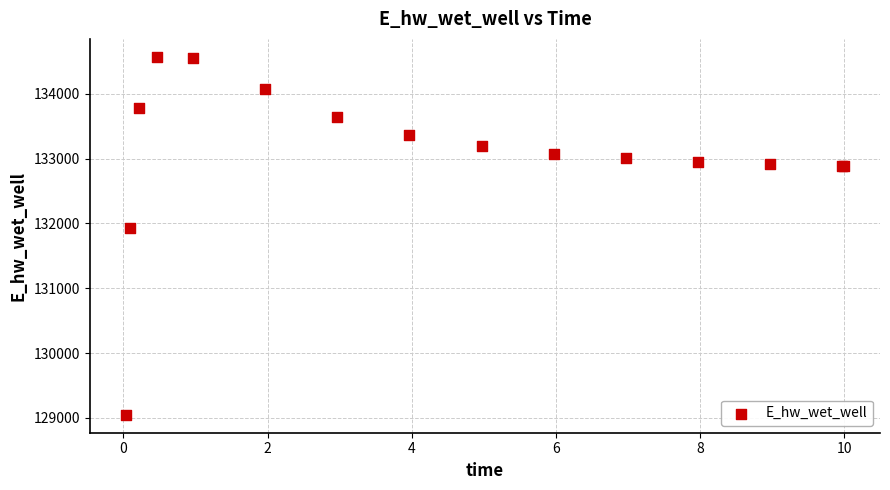

What Y value in the scatter plot is closest to 131808?

131928.9